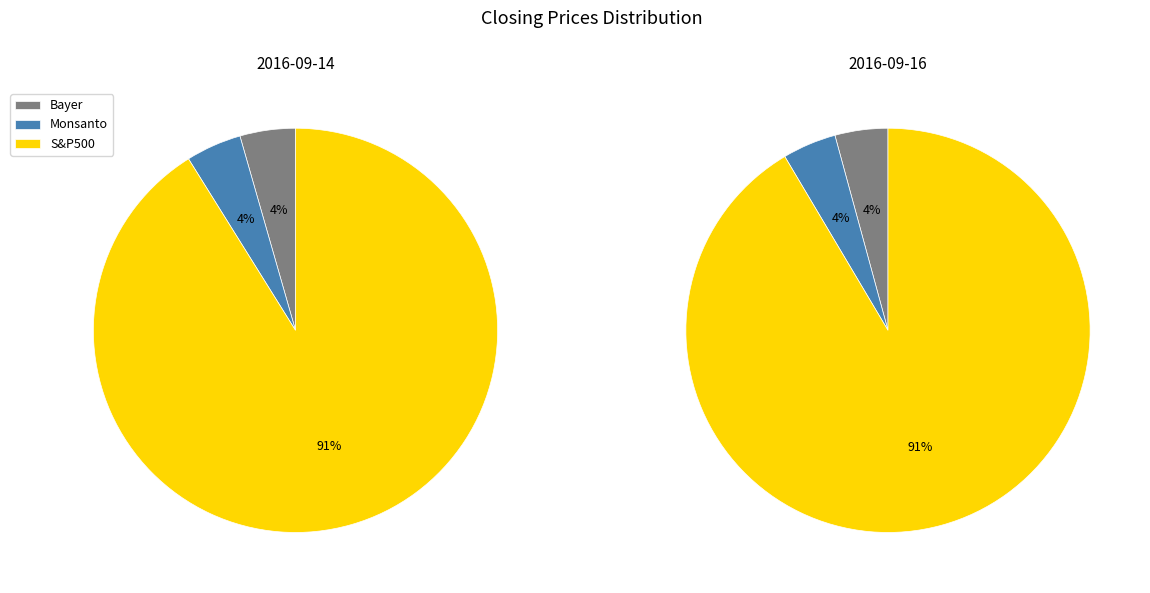

Do 2016-09-14 and 2016-09-16 together represent more than half of the pie?

Yes